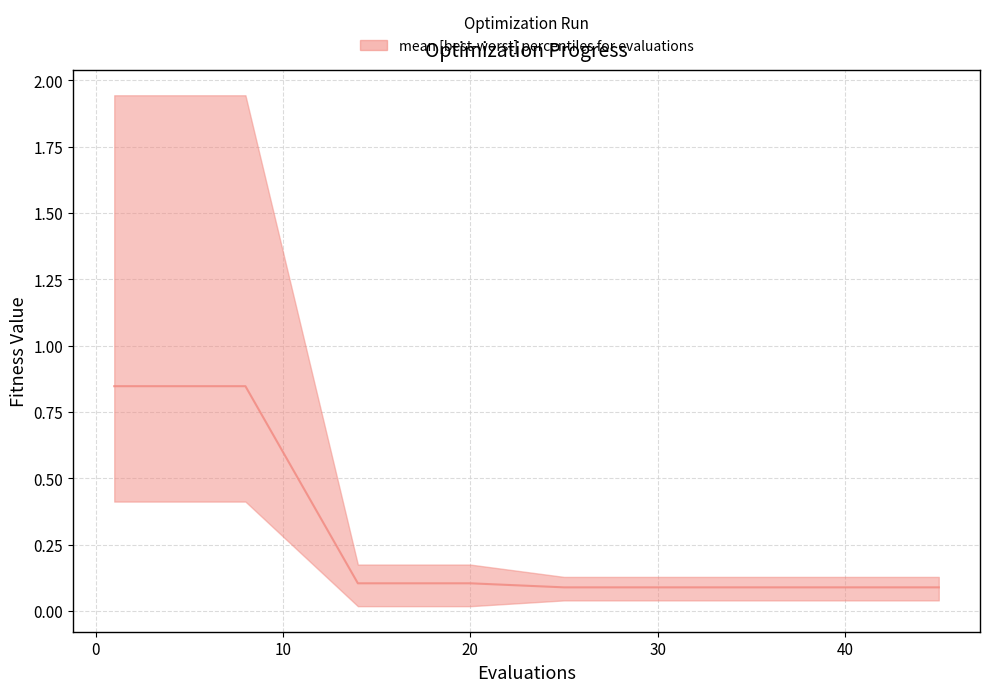

How many values are between 0 and 1?

20